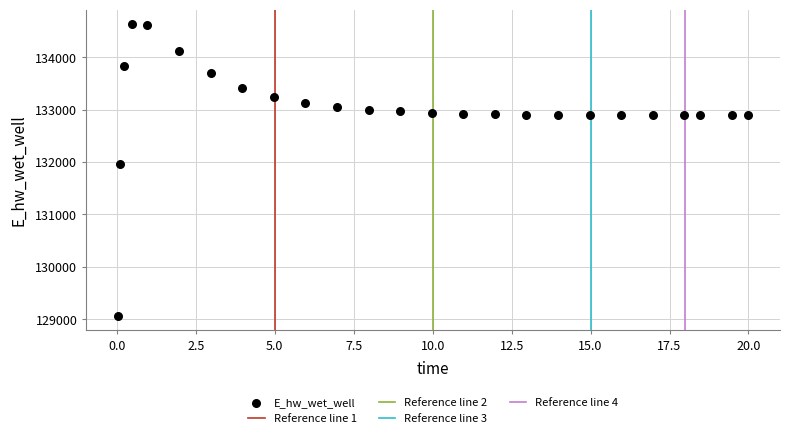

What Y value in the scatter plot is closest to 131849?

131970.2